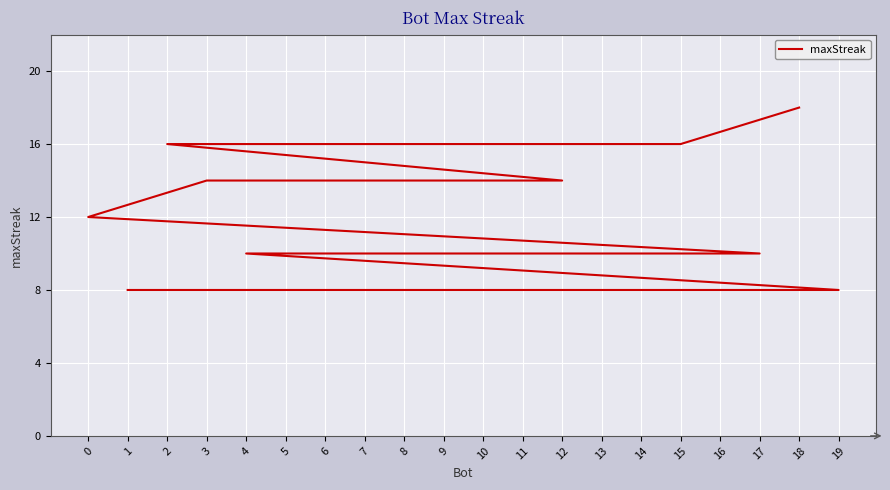

List the labels in order of value, largest first.

18, 15, 10, 2, 12, 5, 3, 0, 17, 13, 11, 9, 7, 6, 4, 19, 16, 14, 8, 1